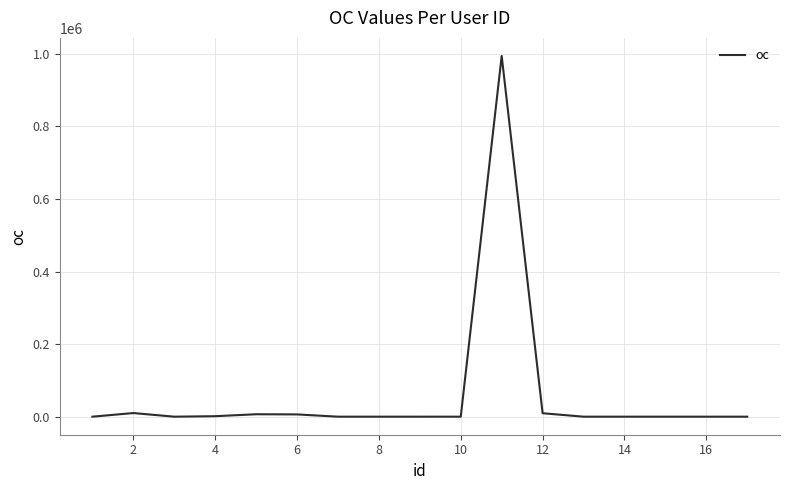

What is the difference between the maximum and minimum values?

994129